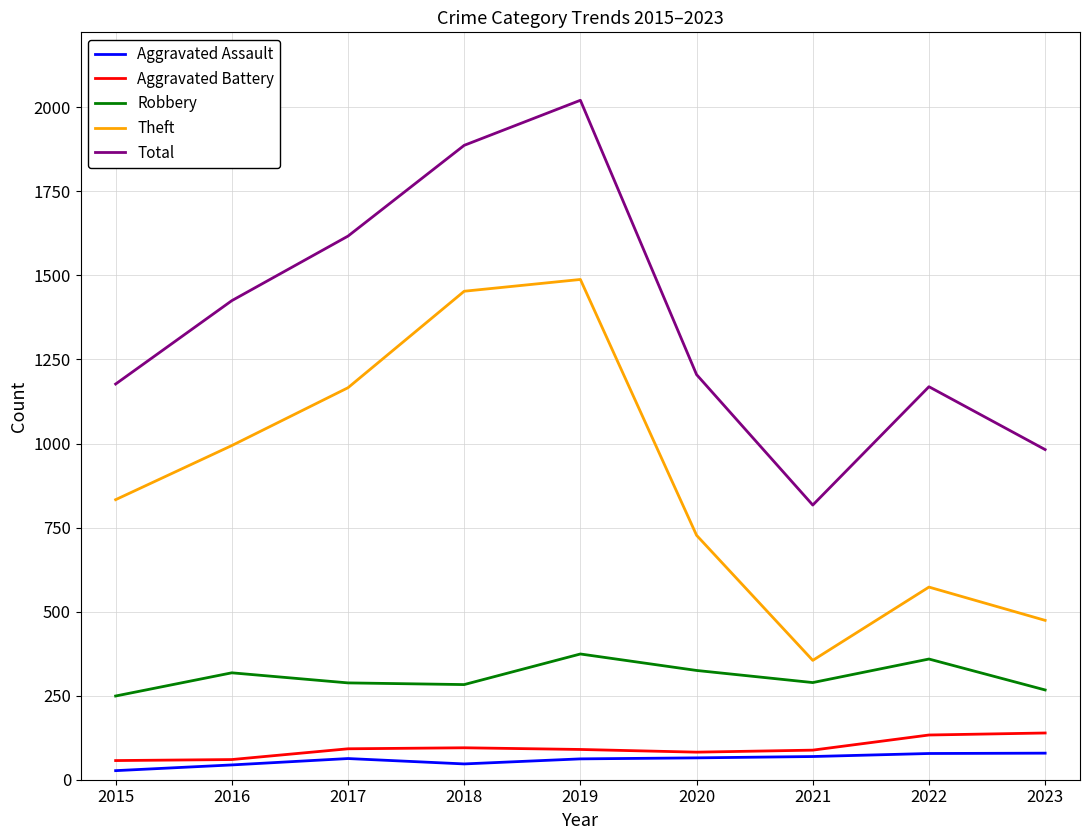

Which series has the largest total across all categories?

Total